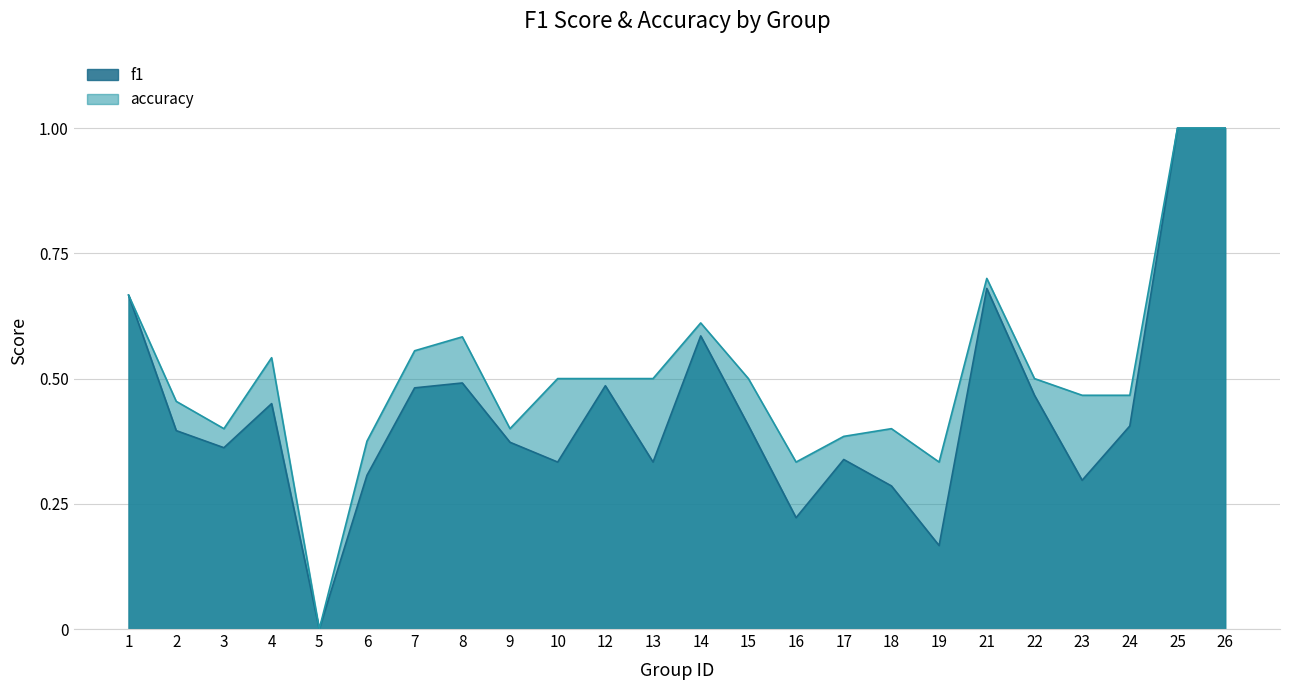

What is the difference between the highest and lowest values at 8?

0.1